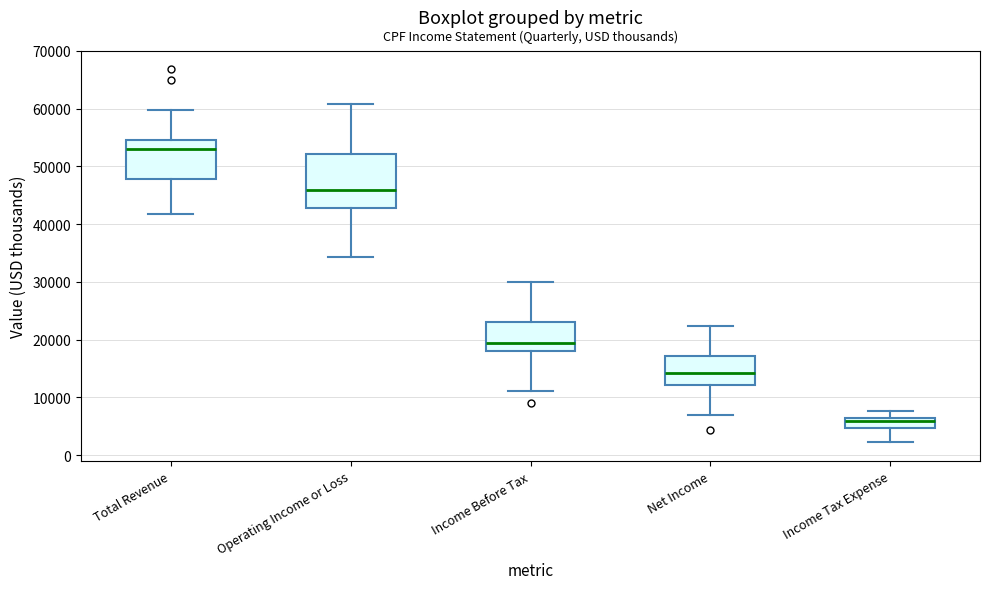

Which box is the tallest, from its lower edge to its upper edge?

Operating Income or Loss